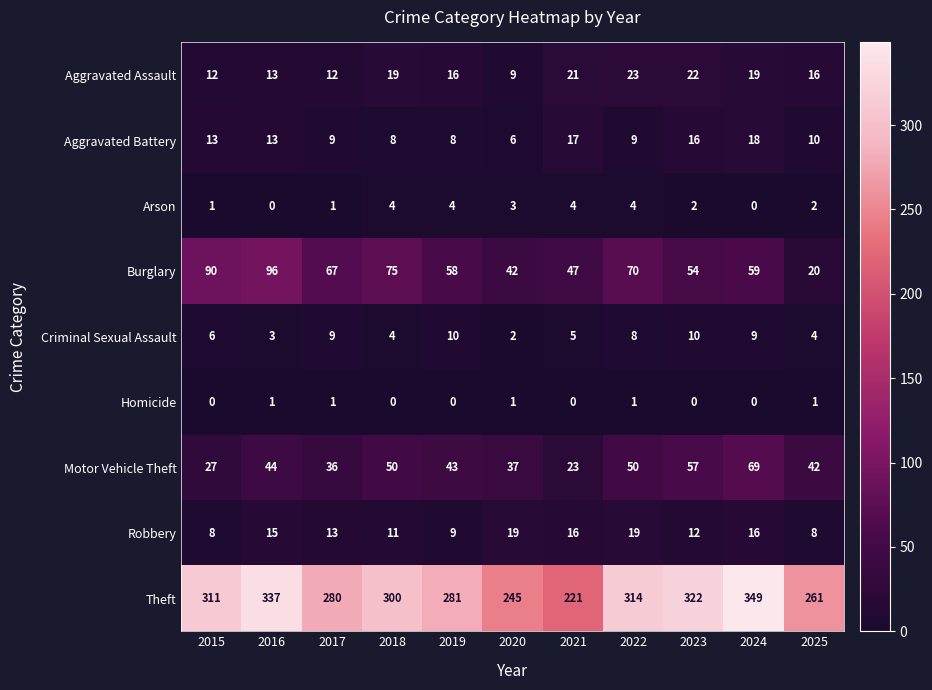

What is the spread (max minus min) of values at 2020?

244